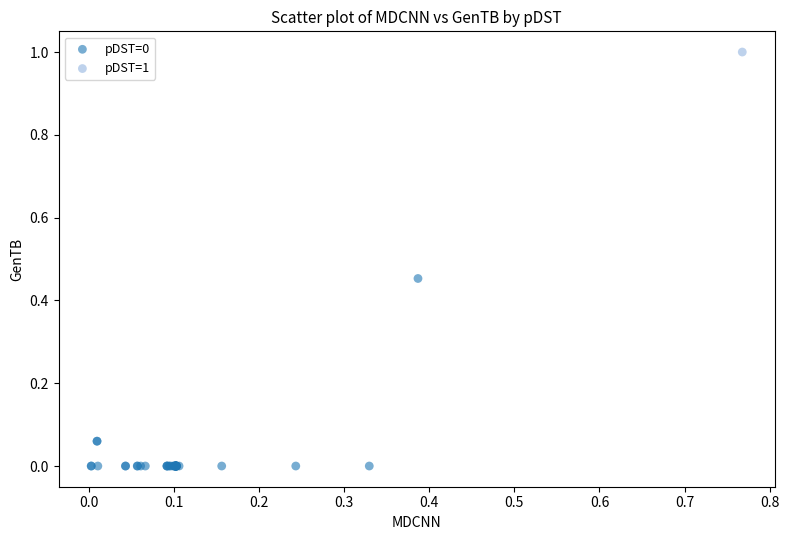

What are all the series names shown in the legend?

pDST=0, pDST=1